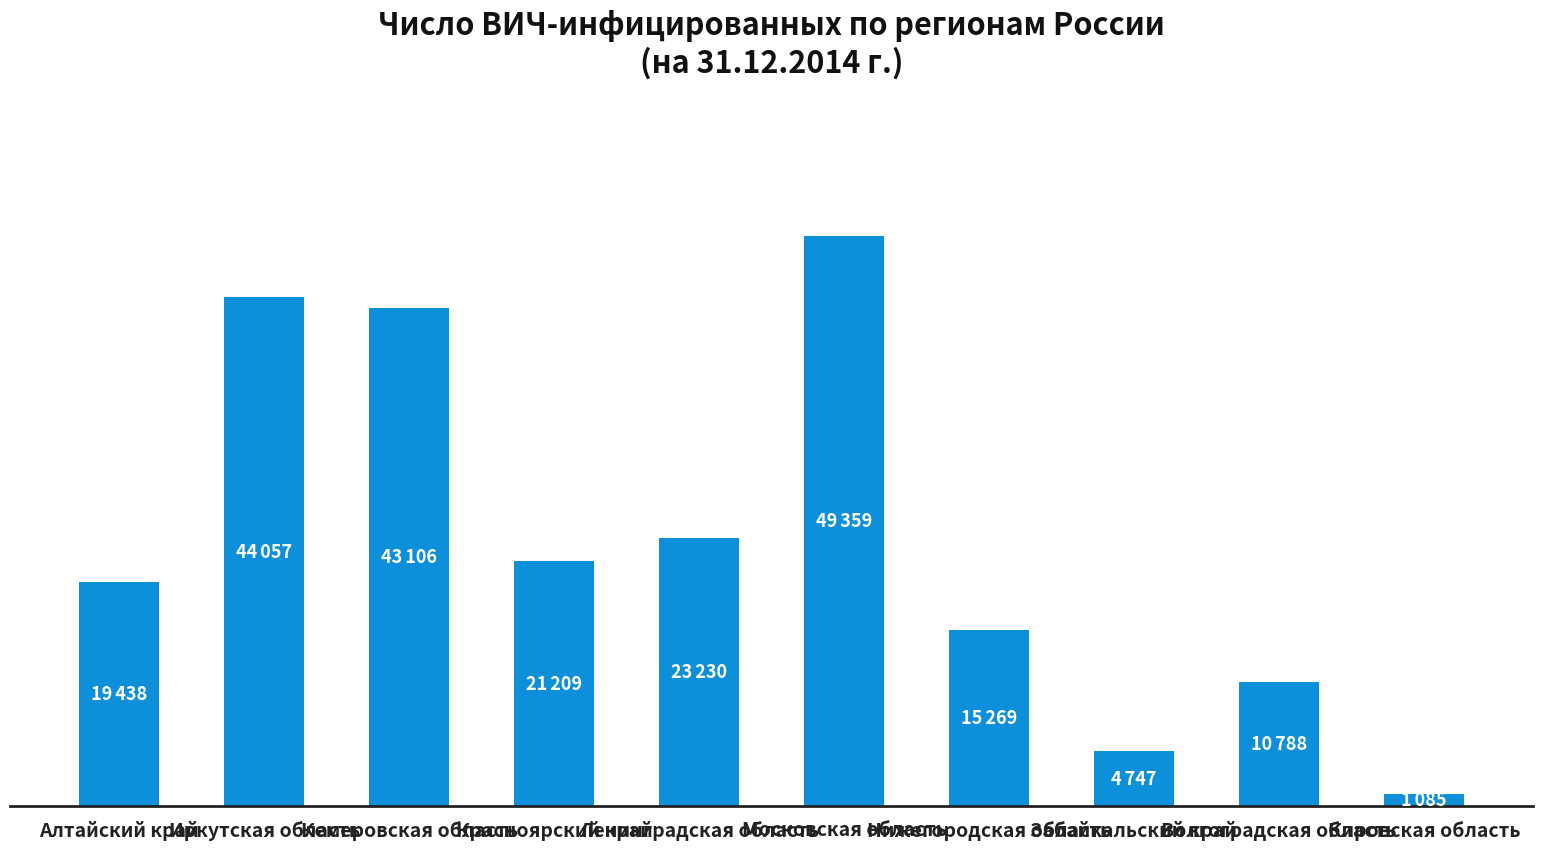

Are the bars horizontal?

No